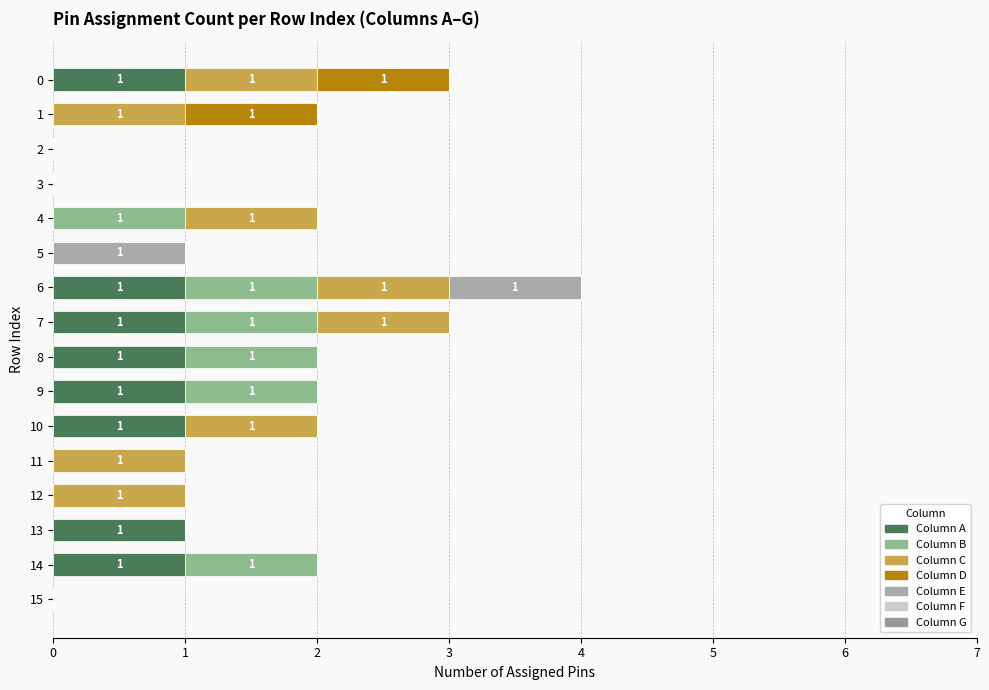

What is the total value across all series at 0?

3